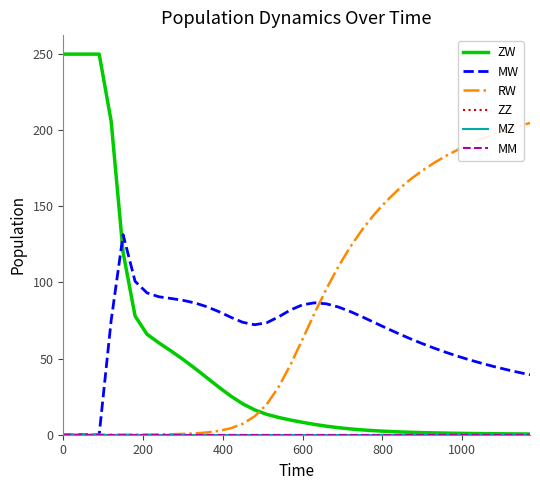

At how many categories does at least one series exceed 194?

10